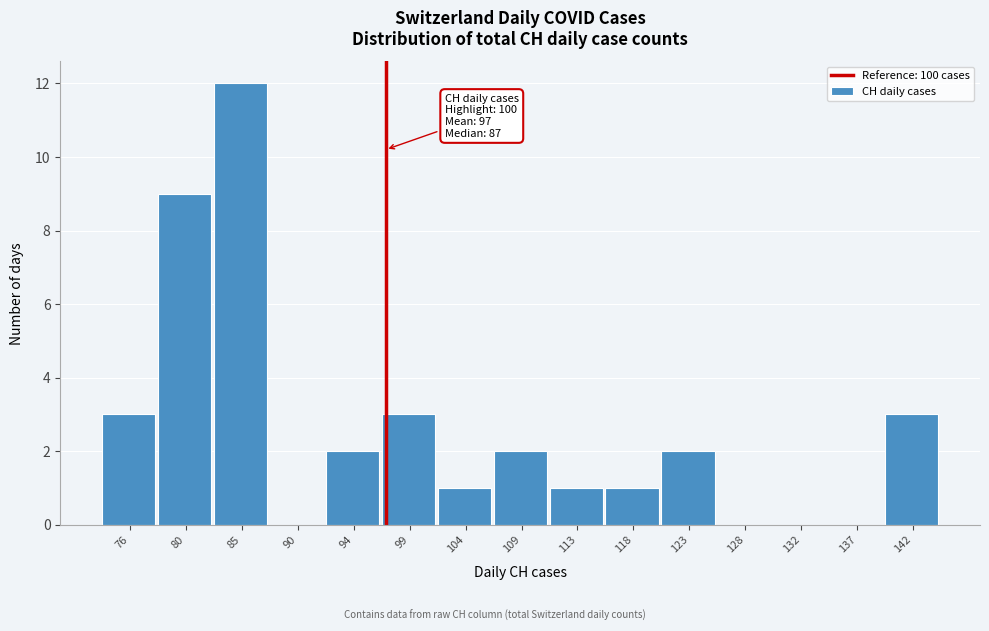

Reading left to right, what are all the values shown in this chart?

76=3	80=9	85=12	90=0	94=2	99=3	104=1	109=2	113=1	118=1	123=2	128=0	132=0	137=0	142=3